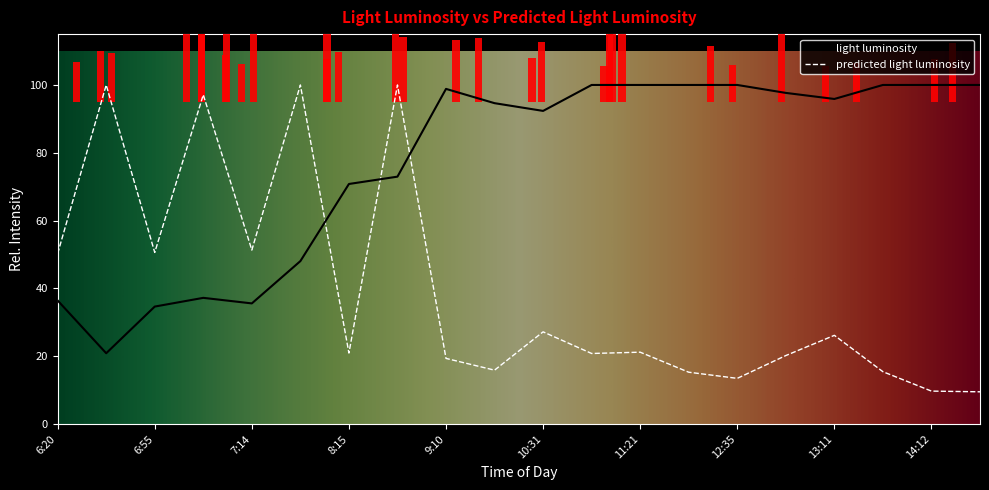

Is the value of predicted light luminosity at 8:15 greater than the value of light luminosity at 7:01?

No